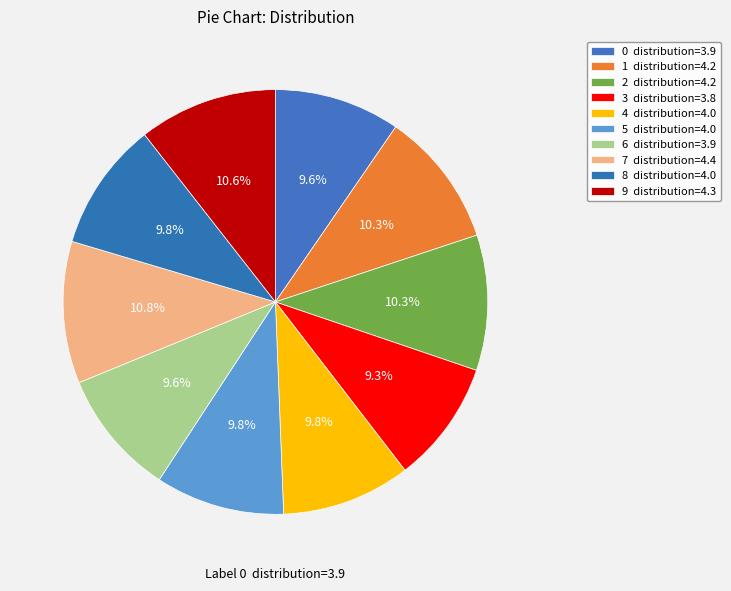

The 9 slice represents 11% of the pie. True or false?

True